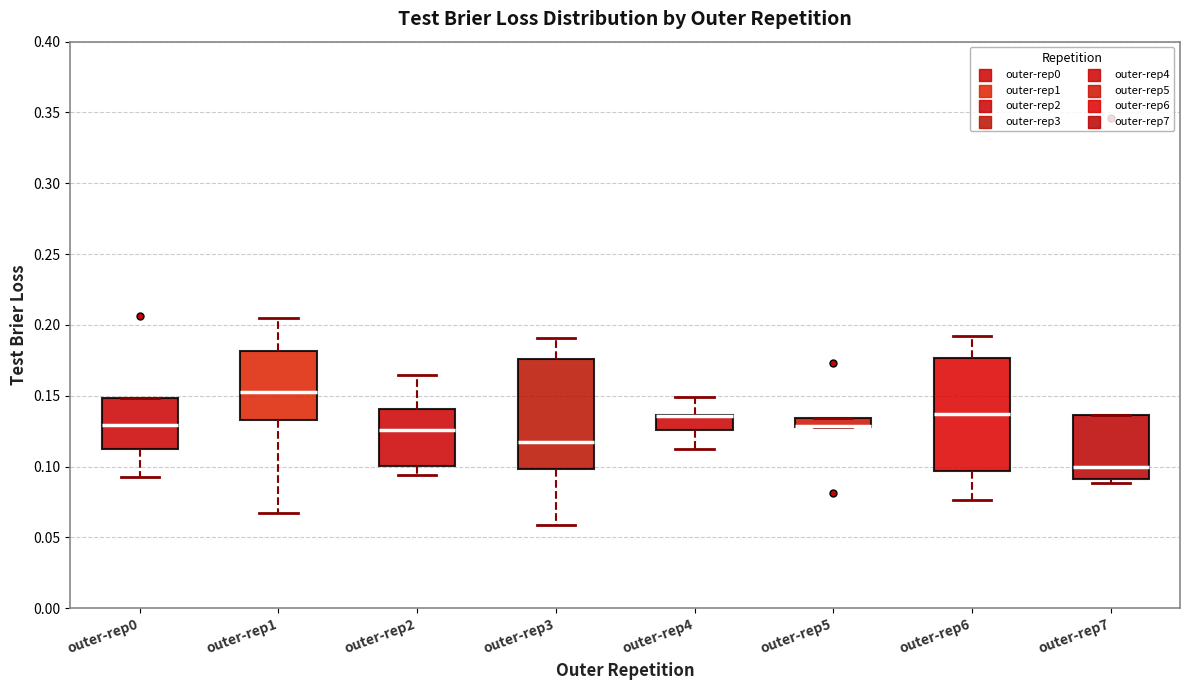

Where is the upper edge of the box for outer-rep6 on the y-axis? The values are not printed on the chart, so give them approximately, as read against the axis.

0.175